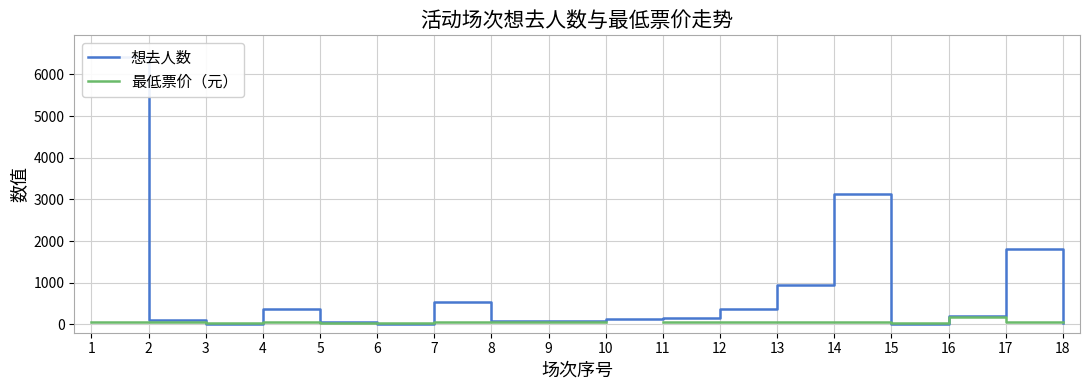

What are all the series names shown in the legend?

想去人数, 最低票价（元）